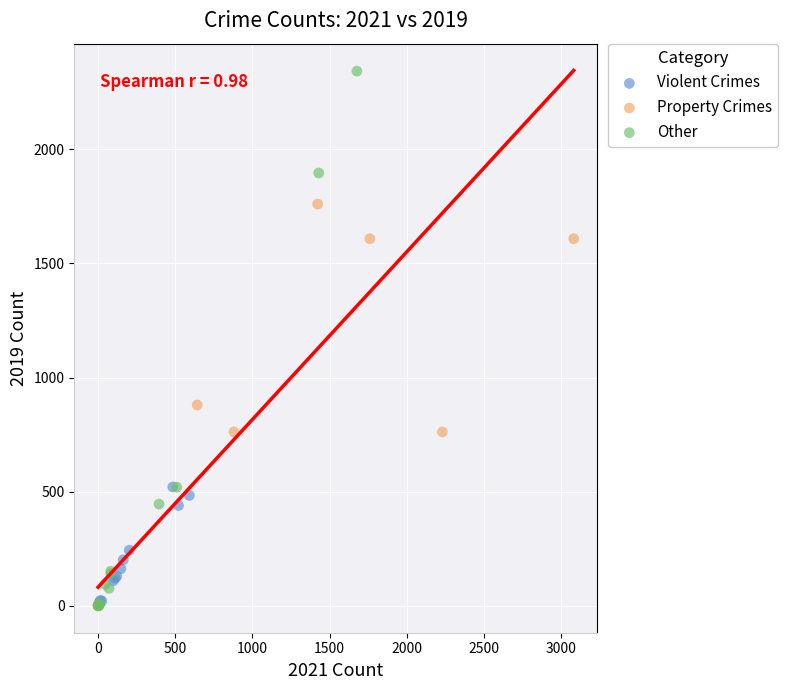

Which series reaches the maximum Y coordinate?

Other